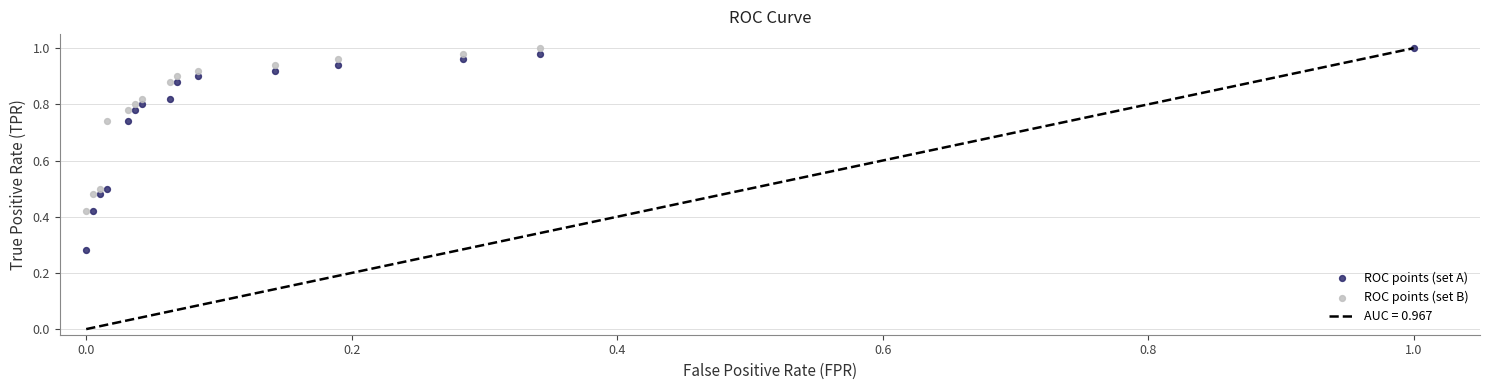

Which series has the largest Y range (max minus min)?

ROC points (set A)